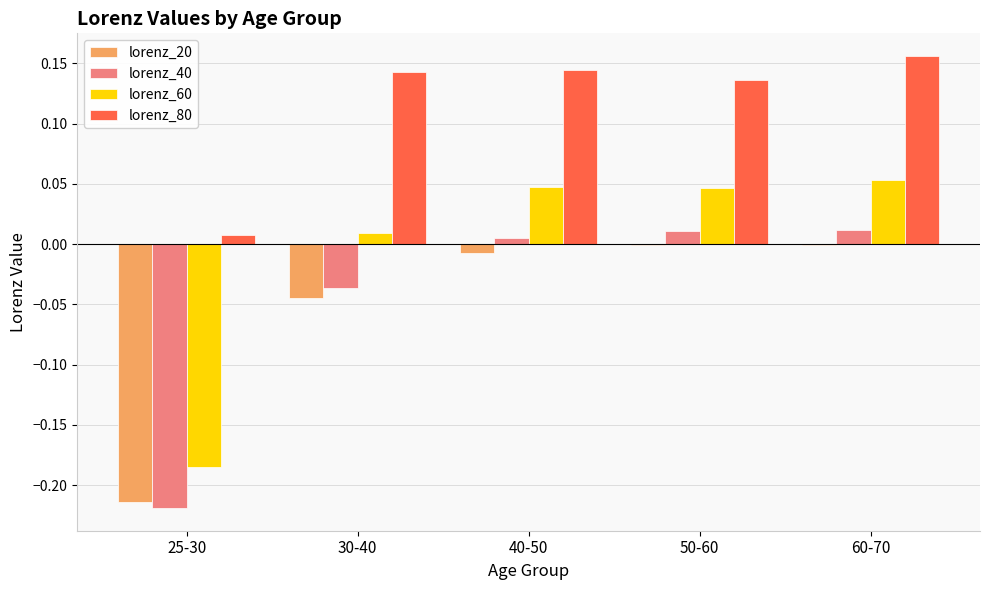

Are the bars grouped side by side (vs. stacked)?

Yes